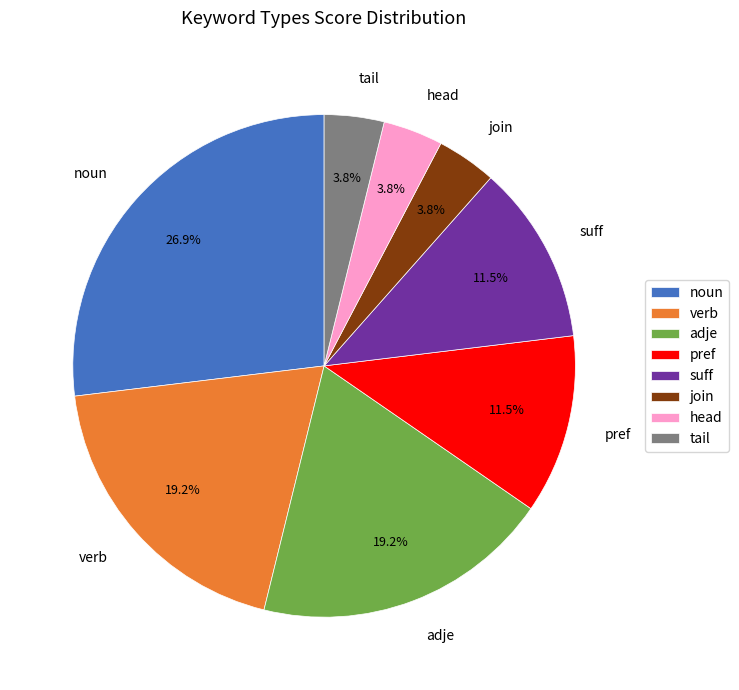

Does adje represent more than half of the total?

No